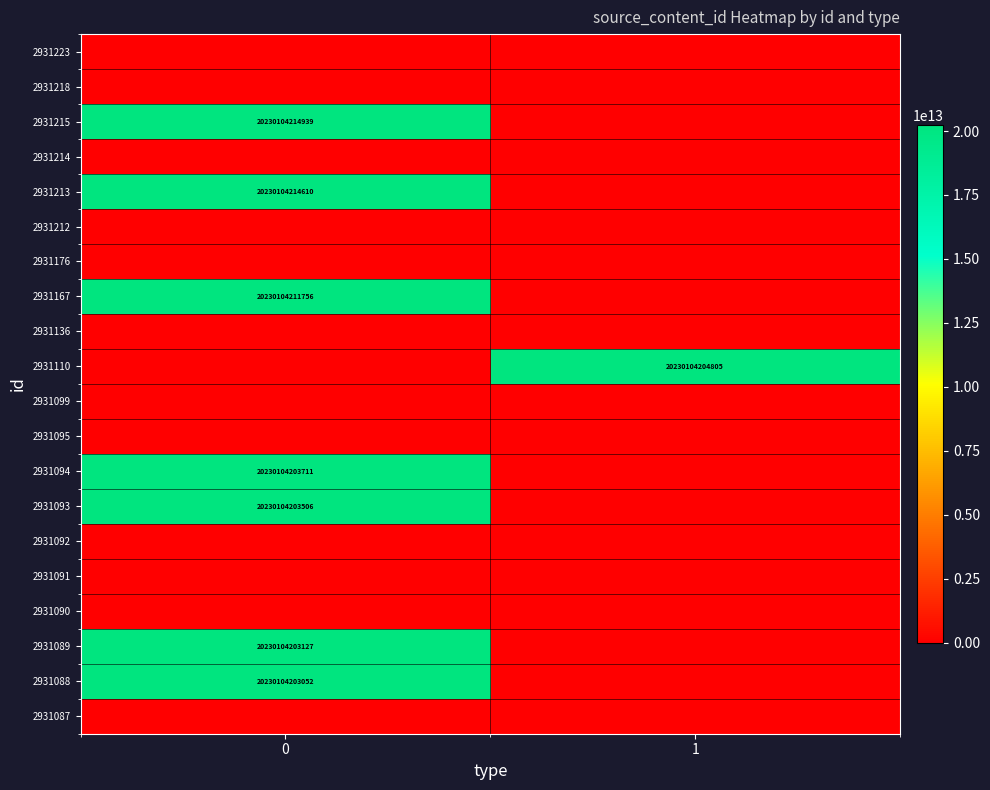

What is the total value across all series at 1?

20230104204805